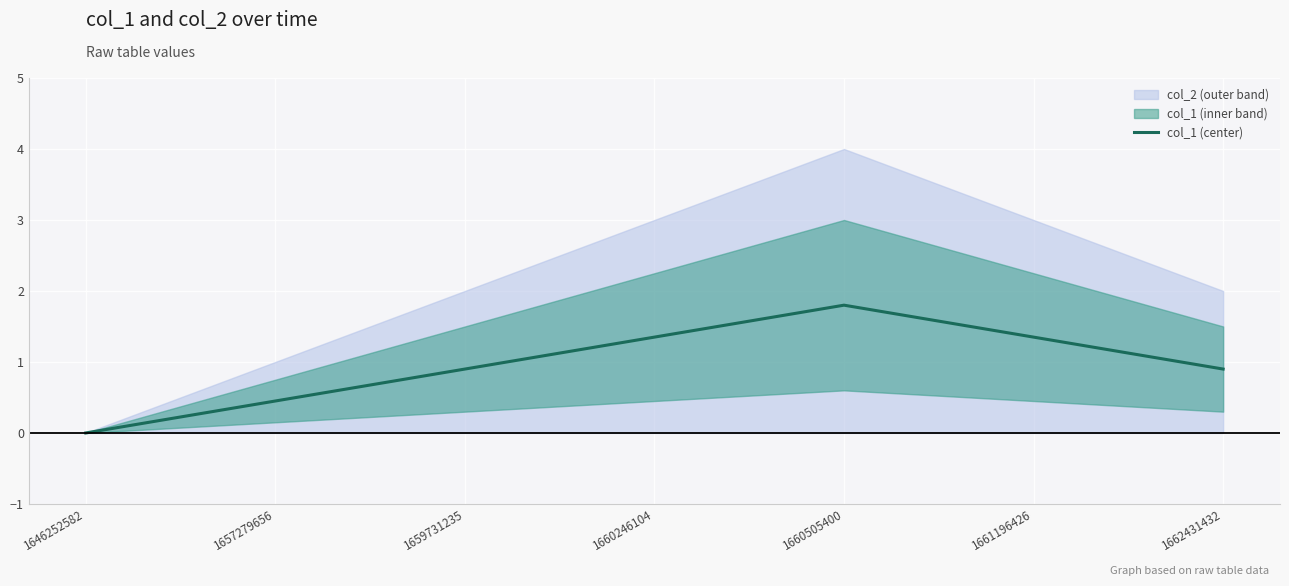

Rank the categories by value from highest to lowest.

1660505400, 1660246104, 1661196426, 1659731235, 1662431432, 1657279656, 1646252582